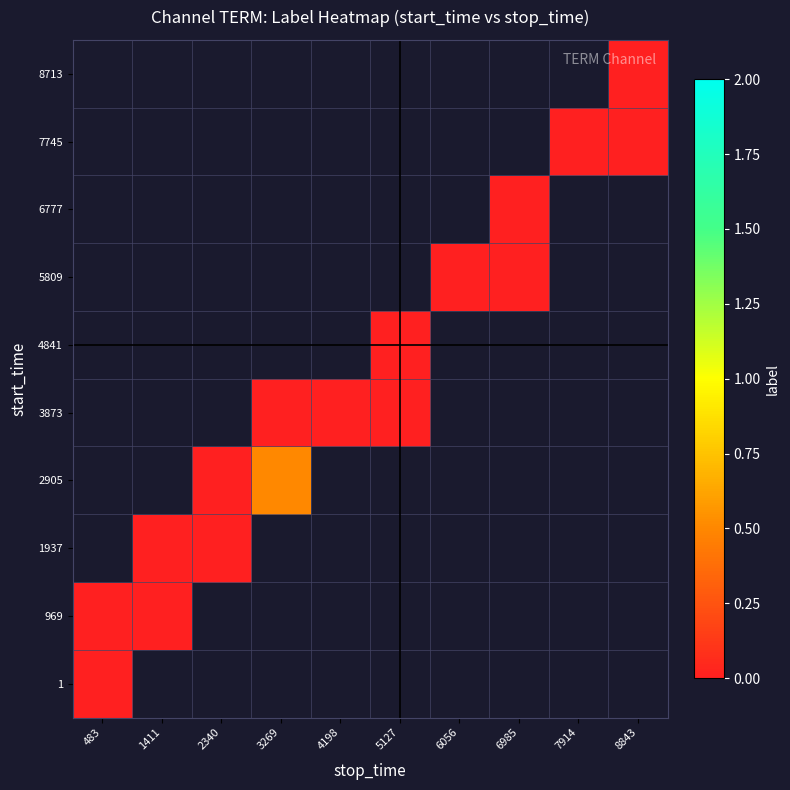

At how many categories does at least one series exceed 0?

1